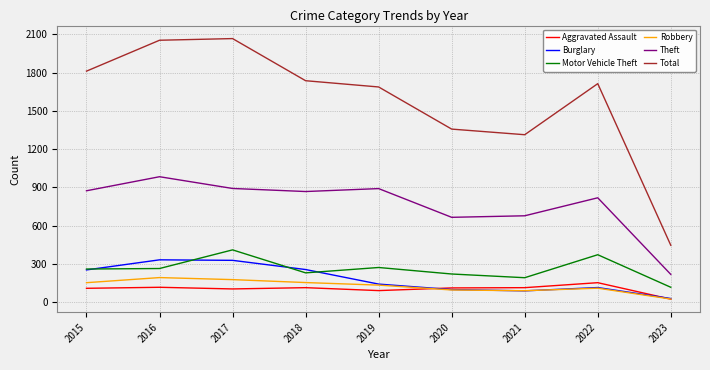

True or false: Burglary and Total cross at least once.

False